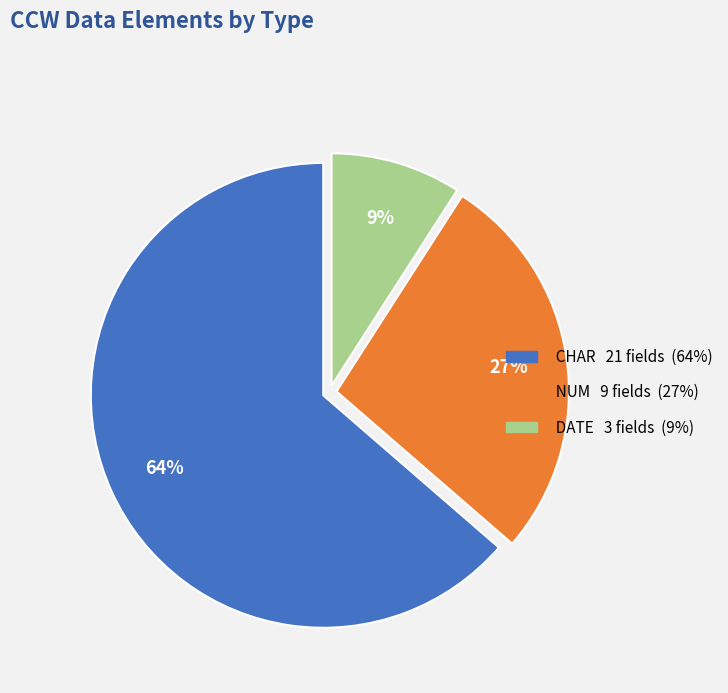

To the nearest percent, what is the difference between the largest and smallest slice percentages?

55%